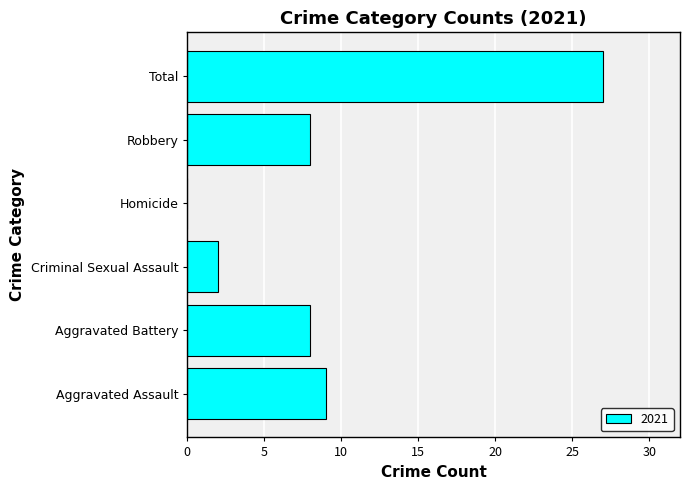

Approximately how many times larger is the value at Aggravated Battery compared to Aggravated Assault?

0.9